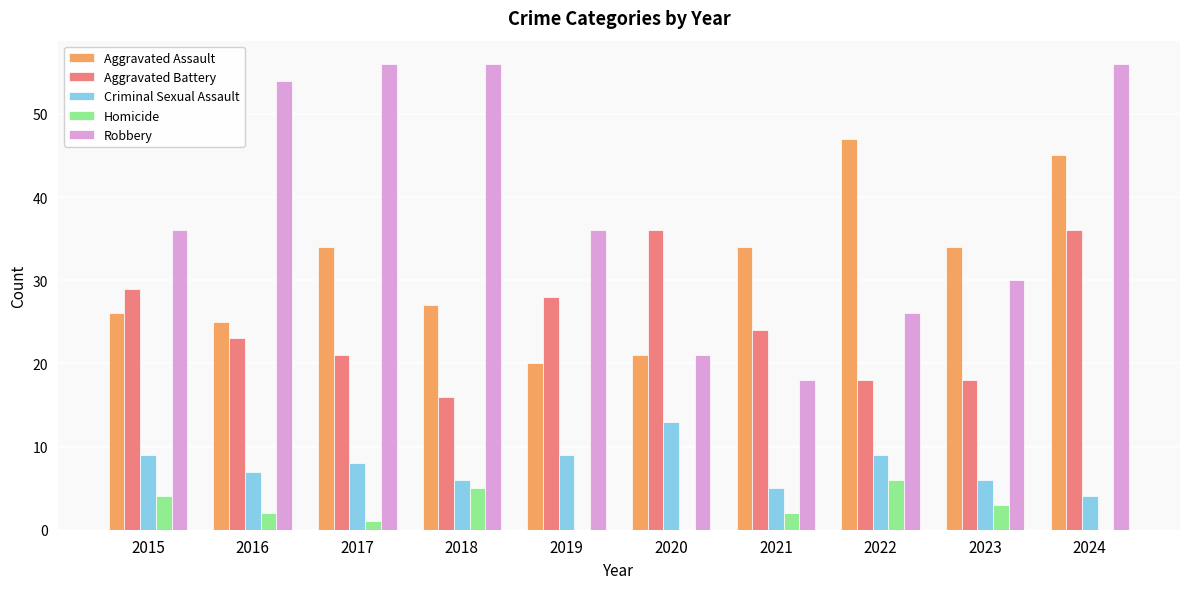

How many distinct data groups are displayed?

5